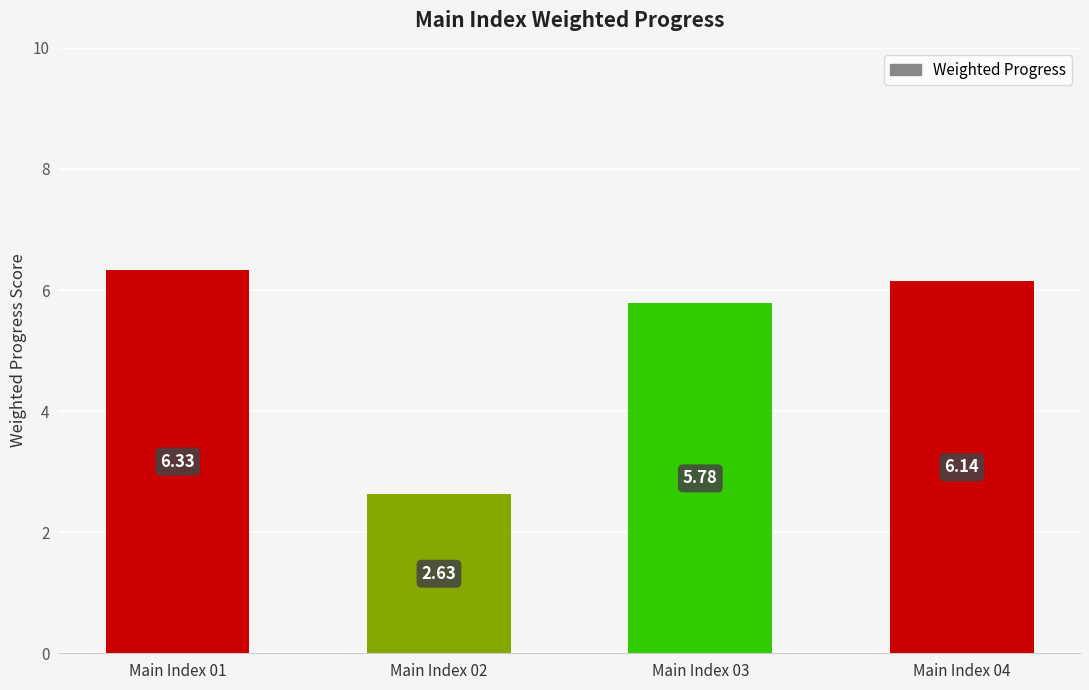

Rank the categories by value from highest to lowest.

Main Index 01, Main Index 04, Main Index 03, Main Index 02